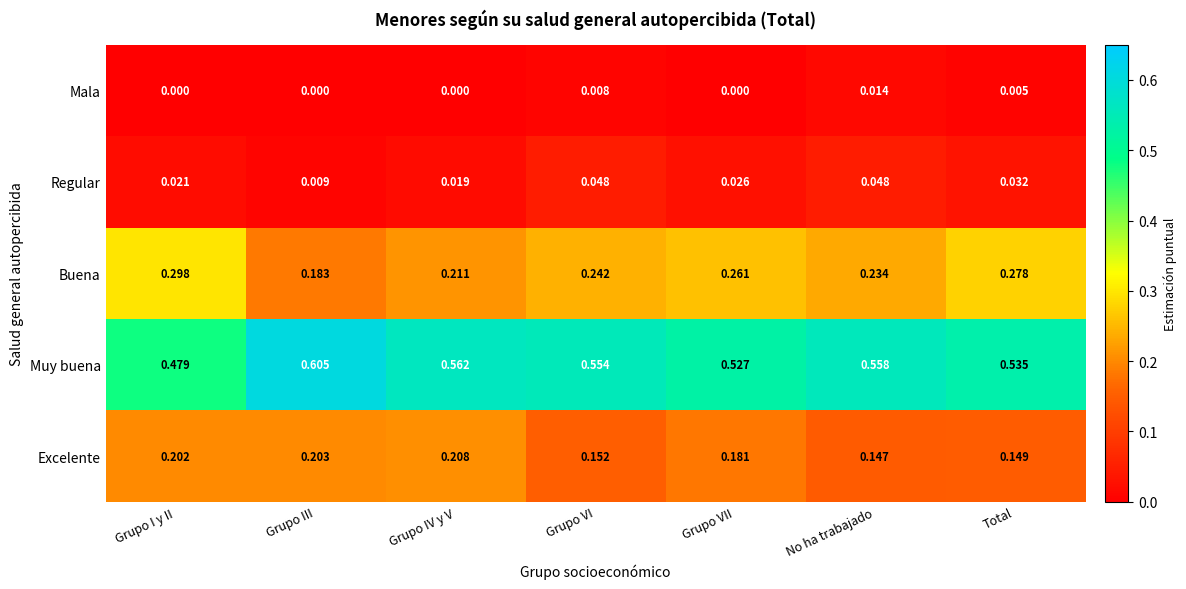

Is the value of Regular at Grupo VI greater than the value of Muy buena at Grupo VII?

No